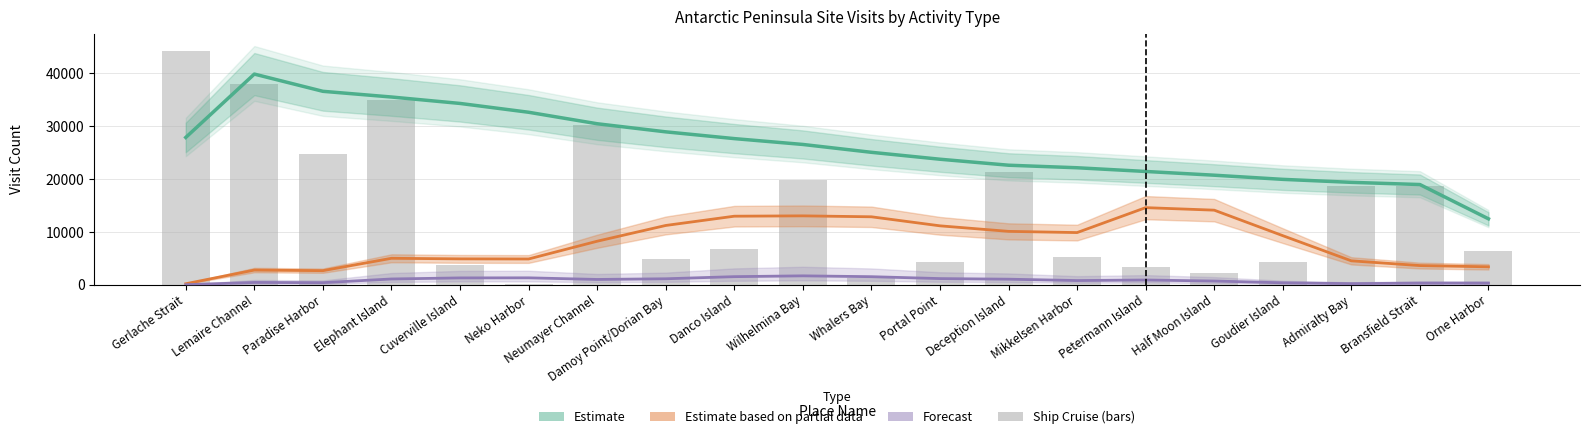

Reading right to left, transcribe all the data shown in this chart.

Estimate (Total): 12500.7	18985.3	19399.3	19965.7	20750.7	21457.7	22158.3	22639.3	23771.7	25080.0	26565.3	27672.3	28951.3	30482.7	32655.7	34323.3	35539.0	36616.3	39874.3	27891.3
Estimate based on partial data
(Small Boat Cruising): 3425.7	3657.0	4556.0	9315.7	14138.7	14615.7	9899.3	10128.7	11176.0	12885.0	13061.7	12996.7	11244.3	8262.3	4903.7	4927.3	5035.3	2697.0	2808.3	222.0
Forecast
(Kayaking + Polar Plunge): 337.3	340.0	243.7	398.3	738.3	928.0	828.7	1083.3	1197.7	1557.0	1716.3	1562.7	1162.7	1034.7	1340.3	1325.7	1123.7	426.7	468.0	41.3
Ship Cruise: 6442.0	18760.0	18712.0	4285.0	2337.0	3434.0	5282.0	21346.0	4300.0	1401.0	19908.0	6855.0	4918.0	30290.0	101.0	3725.0	35058.0	24746.0	37970.0	44256.0